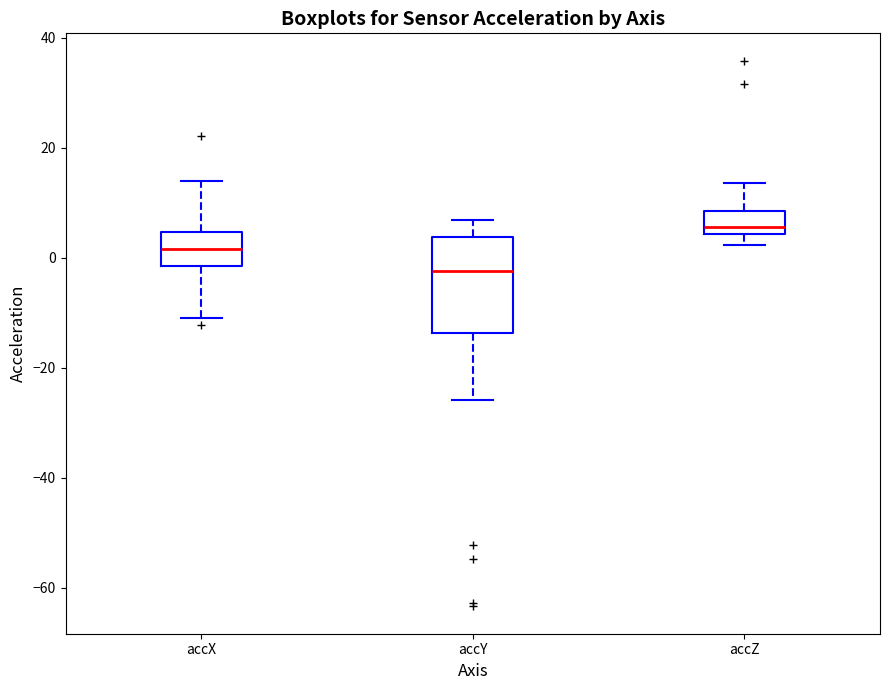

Reading left to right, read every box against the y-axis: the position of its median line, the range the box covers, and the ends of its whiskers. The values are not printed on the chart, so give them approximately, as read against the axis.

accX: median 2, box -2 to 4, whiskers -10 to 14
accY: median -2, box -14 to 4, whiskers -26 to 6
accZ: median 6, box 4 to 8, whiskers 2 to 14